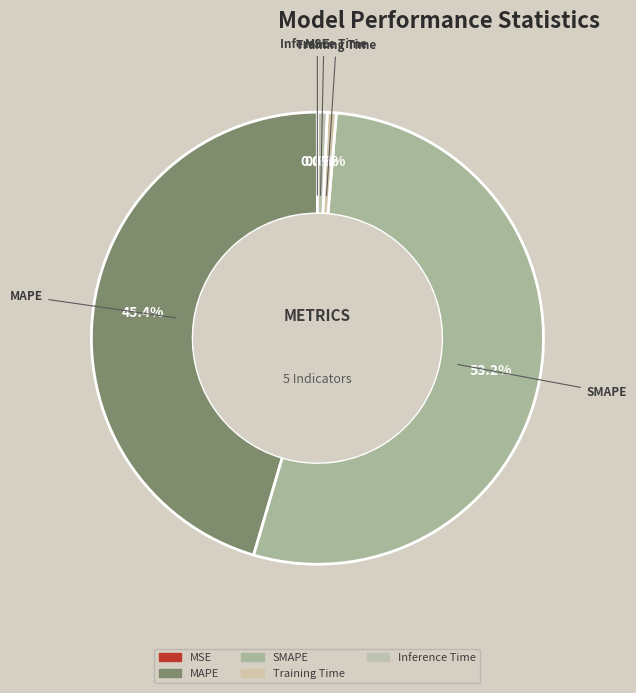

Which category has the smallest portion of the pie?

MSE